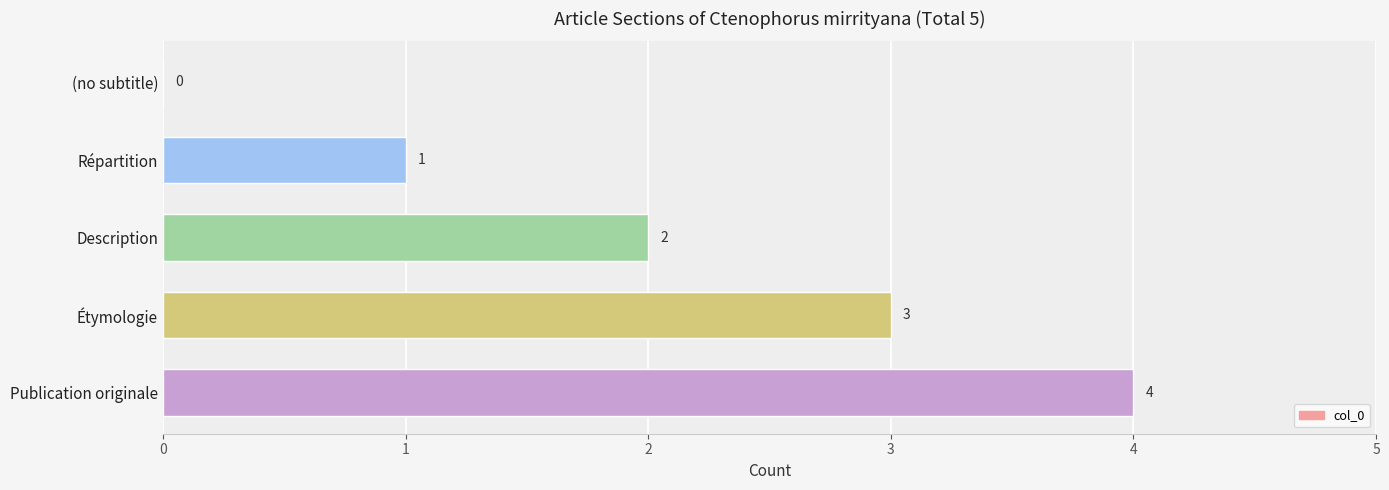

How many values are between 1 and 3?

3